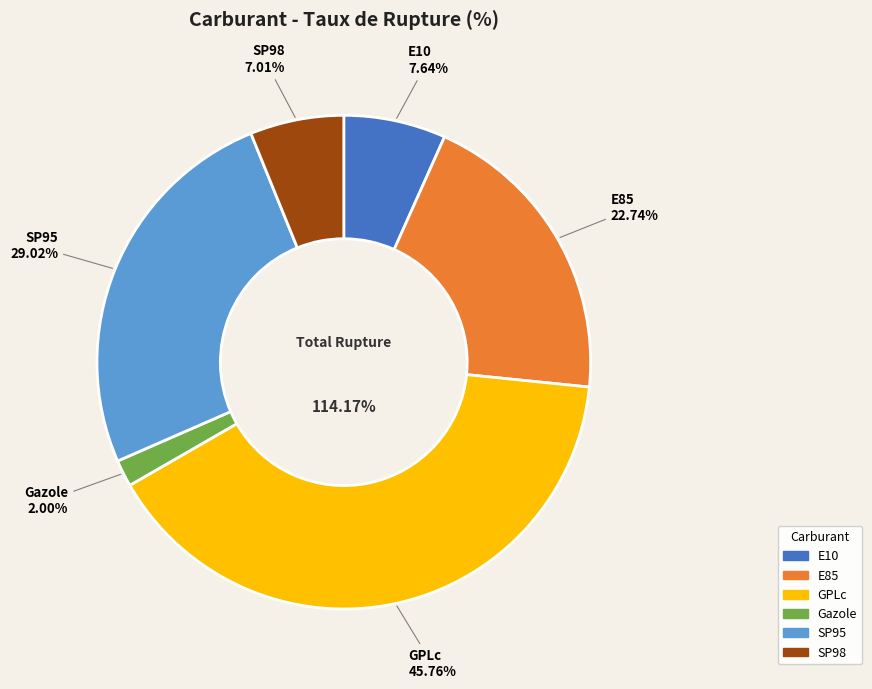

Count the number of slices in the pie.

6